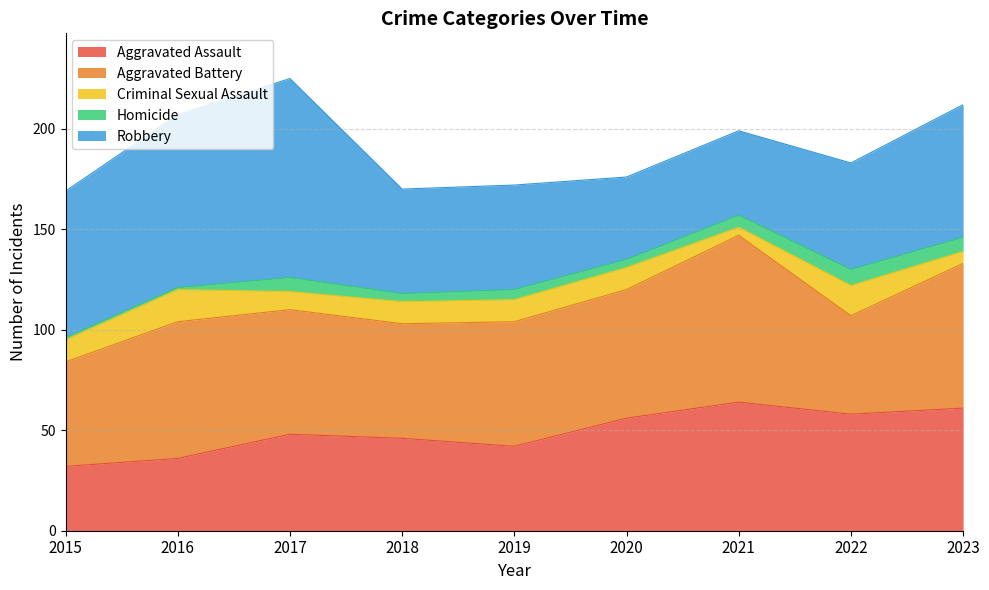

Does the chart display data point markers on the line(s)?

No